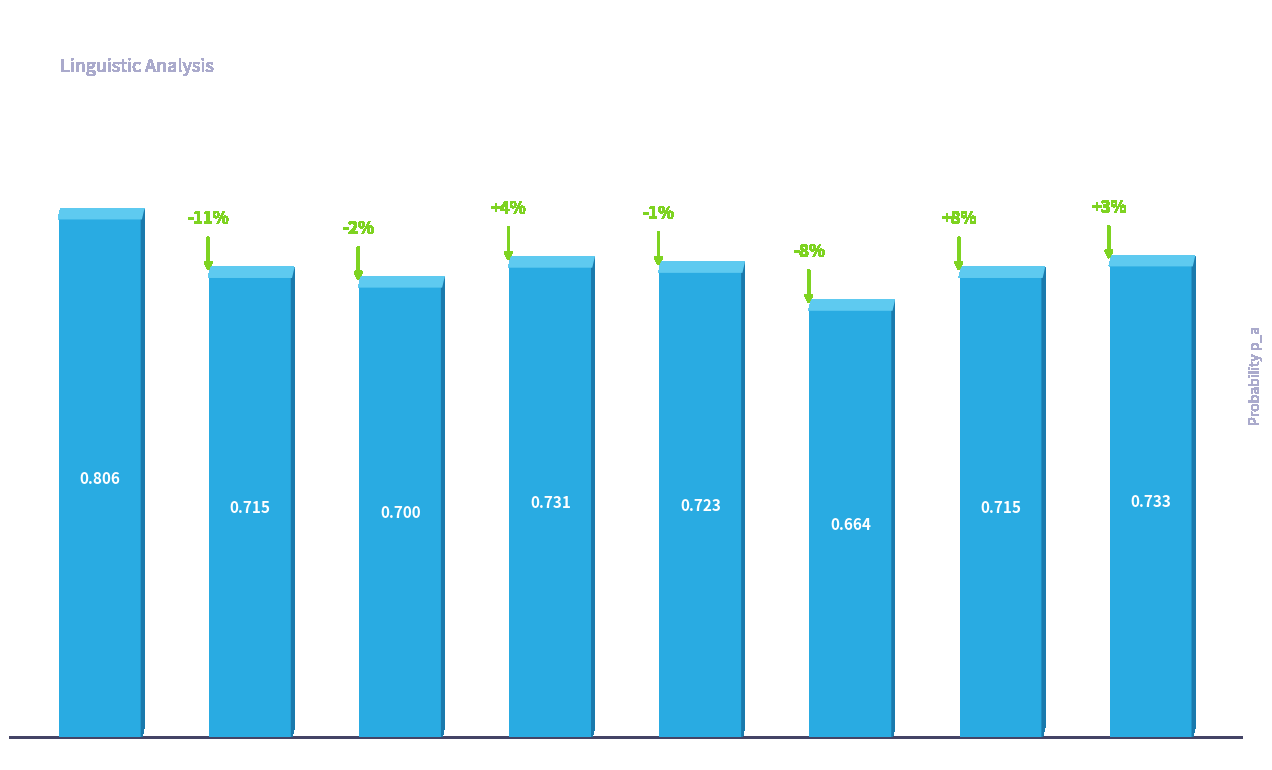

Does the chart contain stacked bars?

No